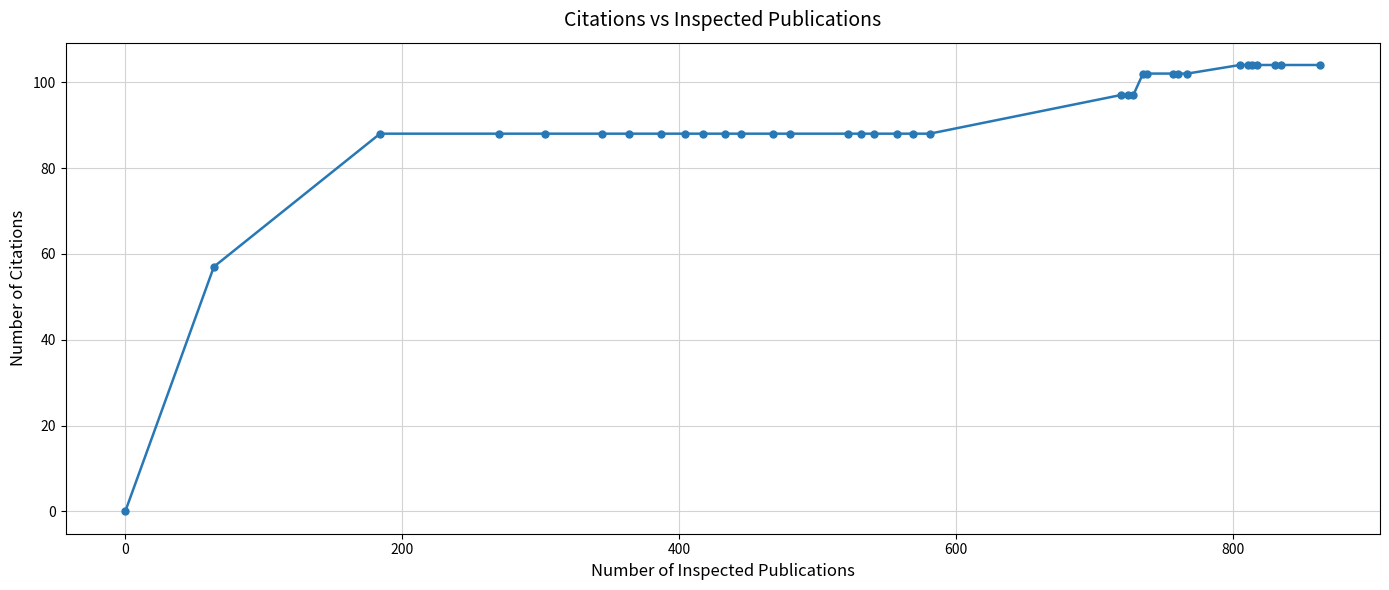

What is the maximum value shown in the chart?

104